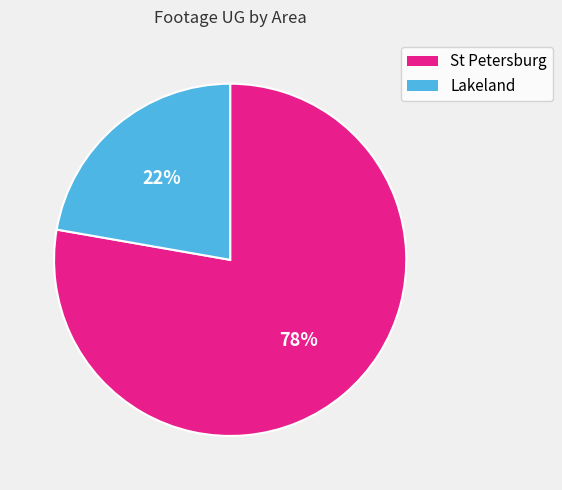

To the nearest percent, what portion does Lakeland represent?

22%